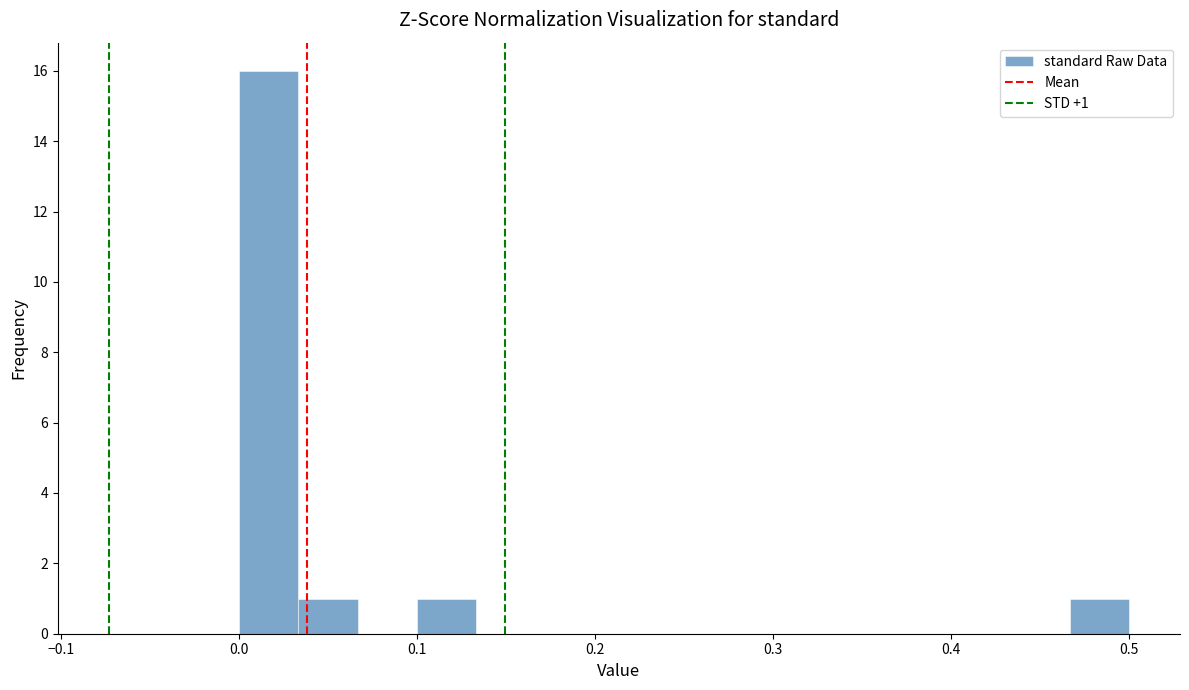

Around what value on the x-axis is the tallest bar? Give the approximate position of its centre, as read against the axis.

0.02